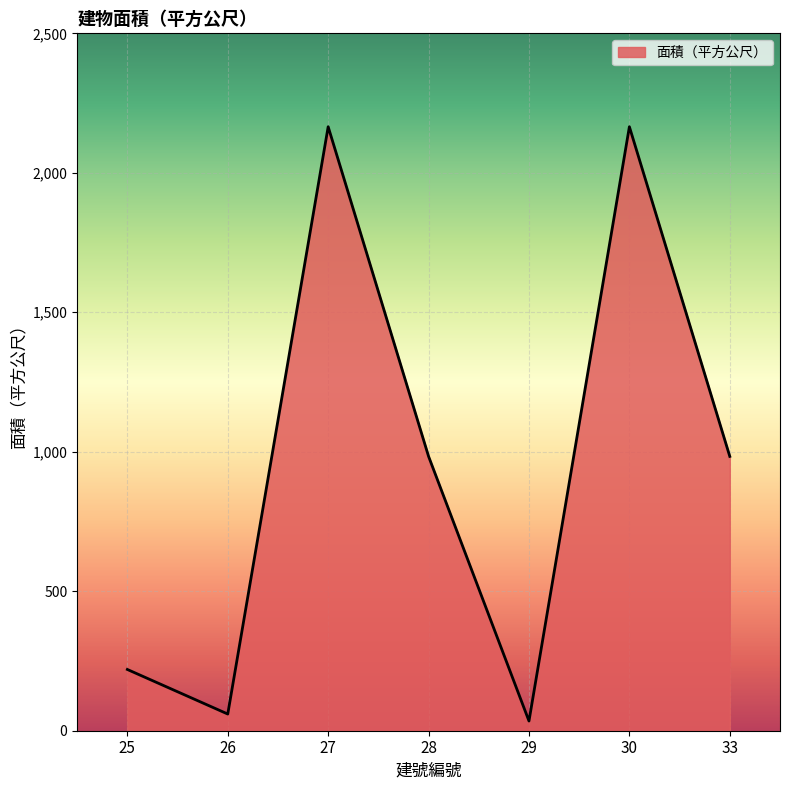

What is the sum of all values?

6611.3